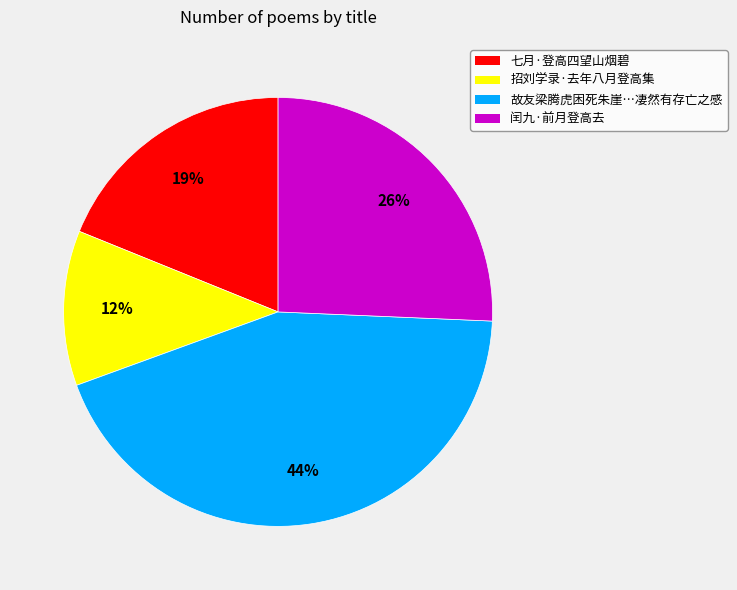

Does any single category account for the majority?

No